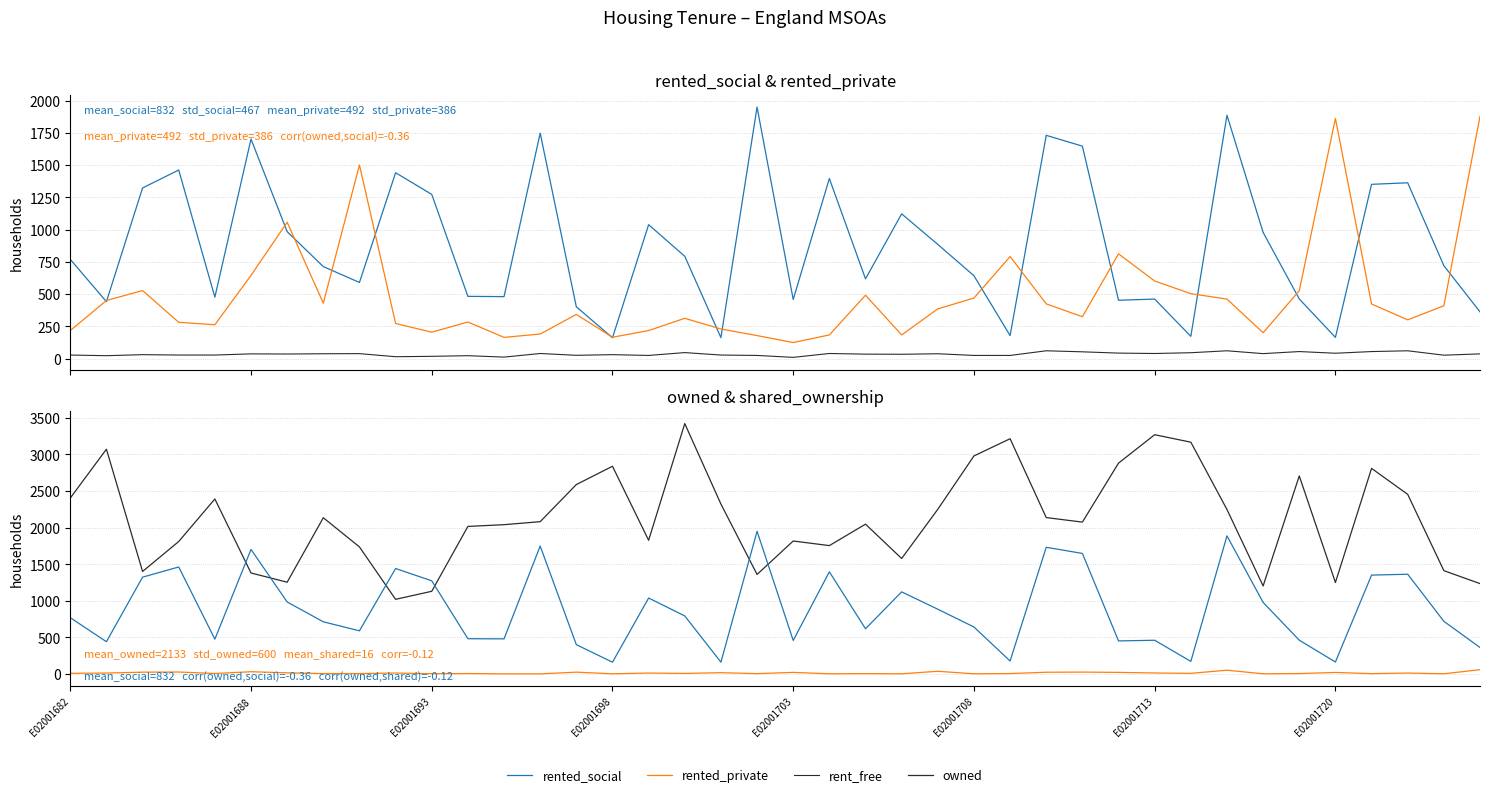

True or false: rent_free has a value of 29 at E02001693.

False